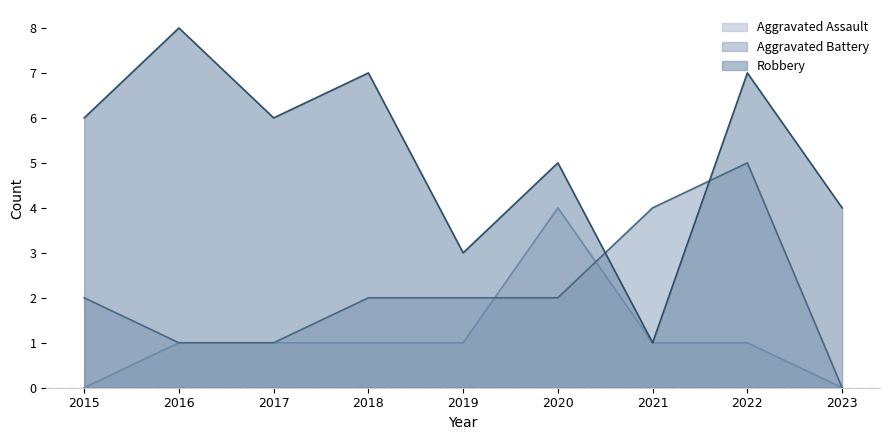

What are all the series names shown in the legend?

Aggravated Assault, Aggravated Battery, Robbery